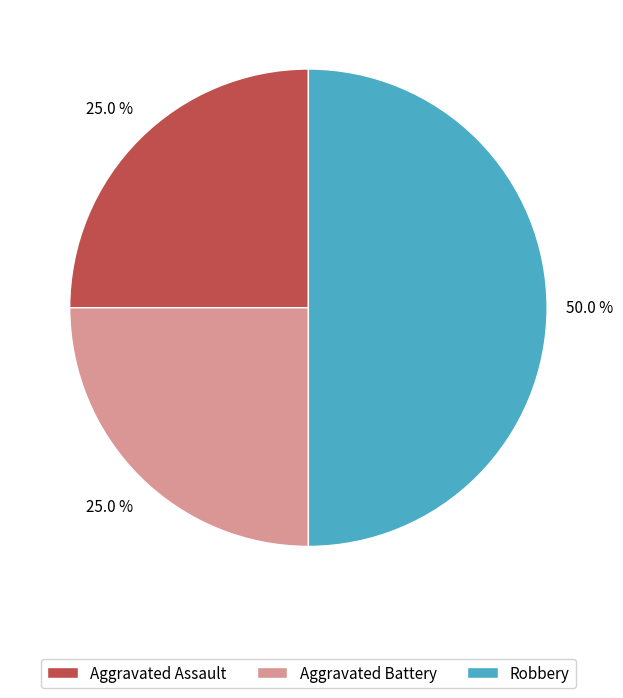

Does Aggravated Battery represent more than half of the total?

No